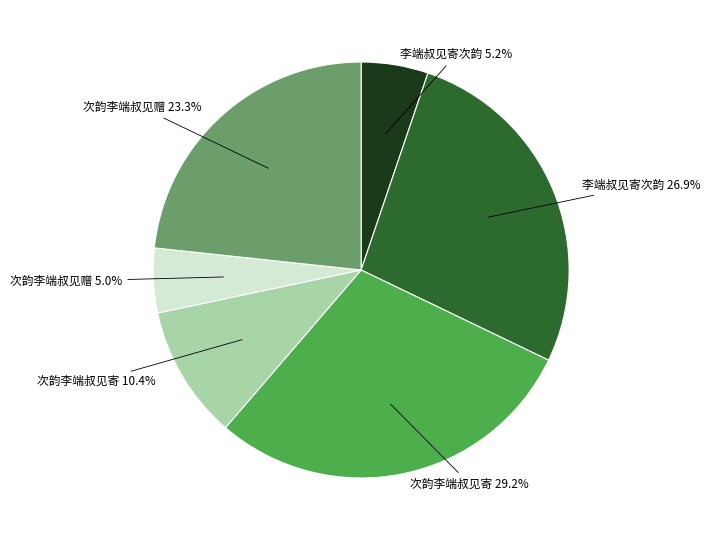

Does any single category account for the majority?

No